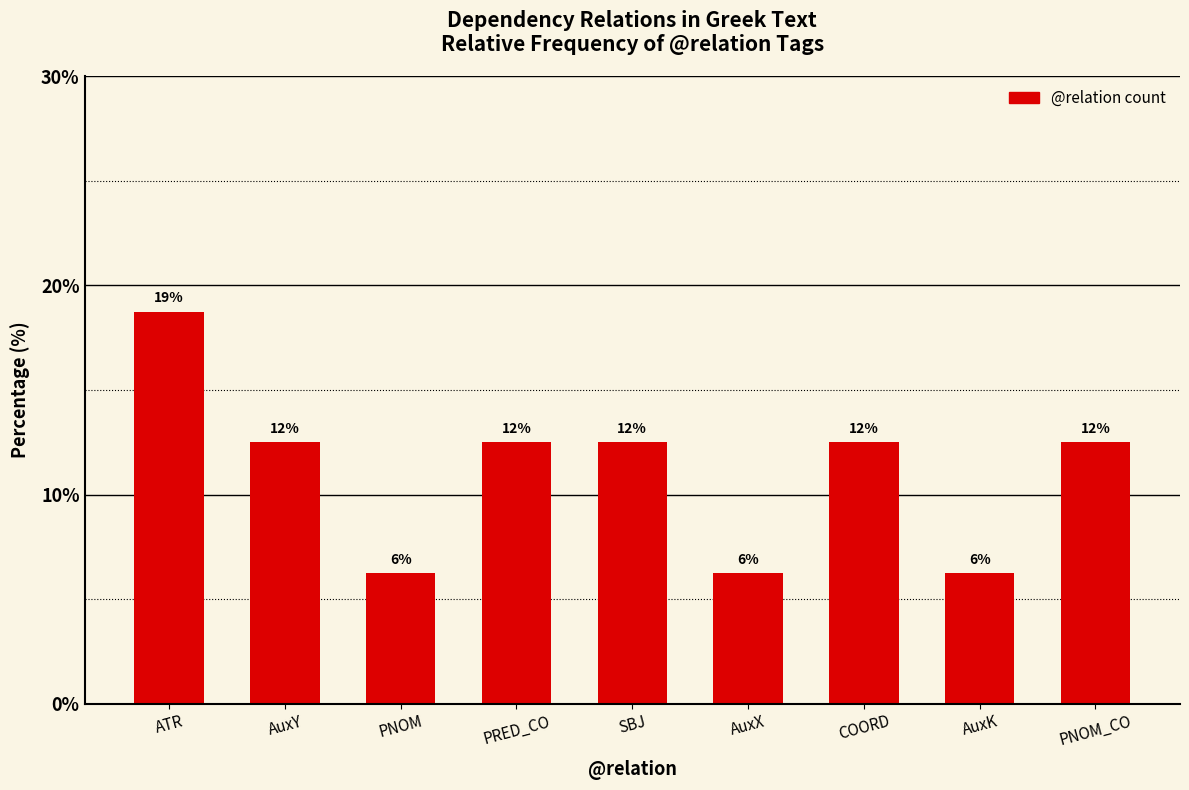

How many series are shown in this chart?

1